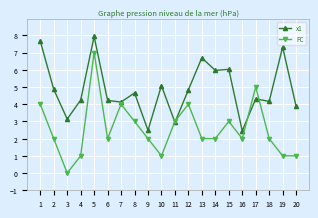

Does the chart have visible grid lines?

Yes